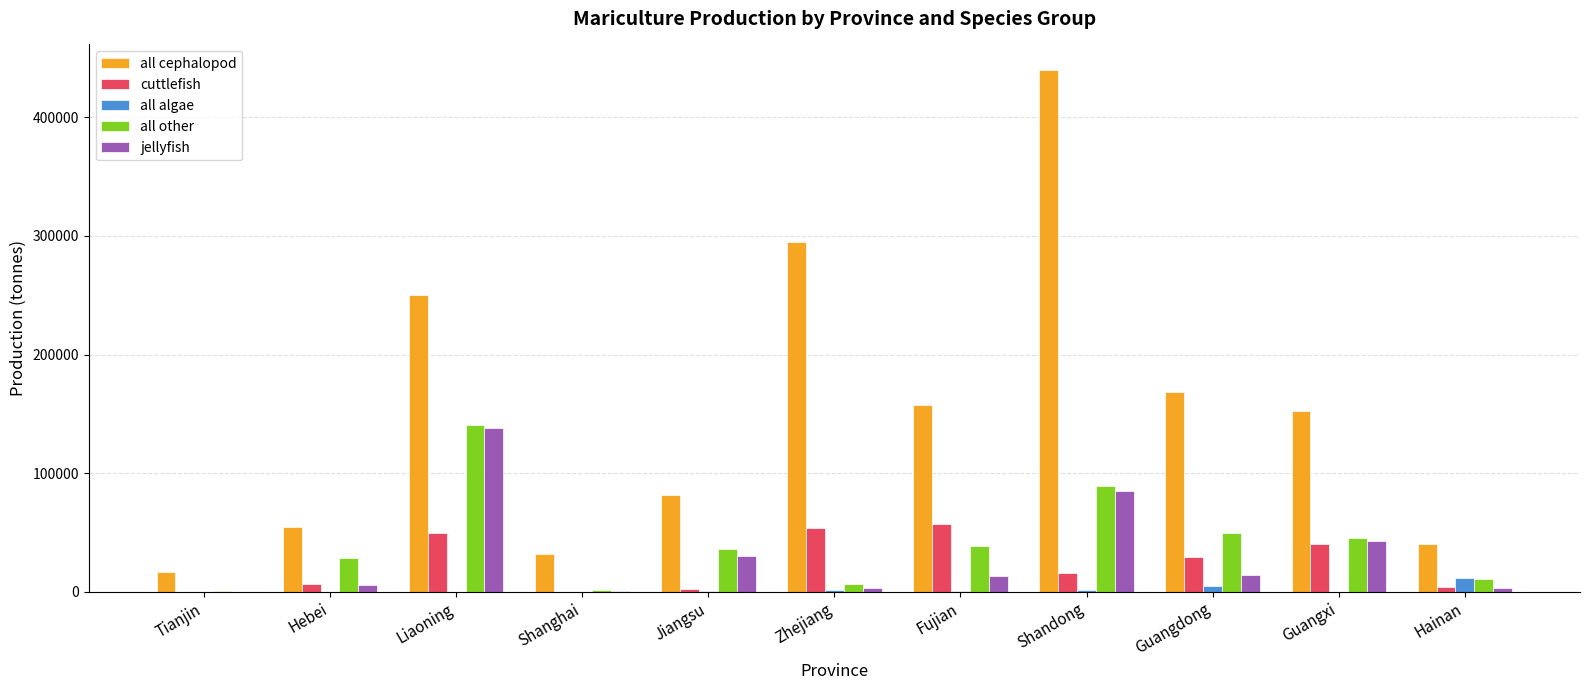

The value of jellyfish at Liaoning is 138366. True or false?

True